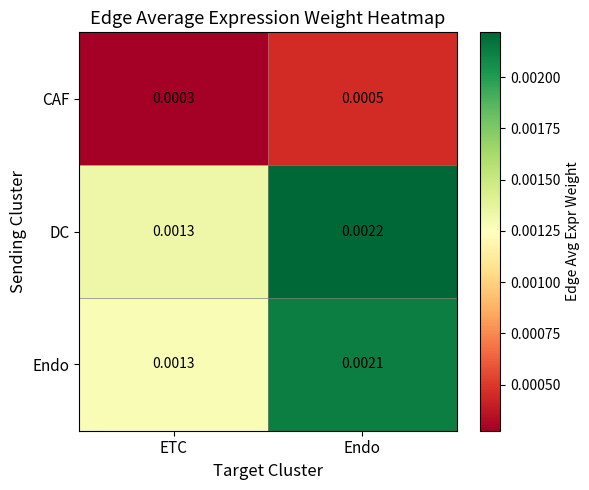

Rank the categories by CAF value from highest to lowest.

Endo, ETC